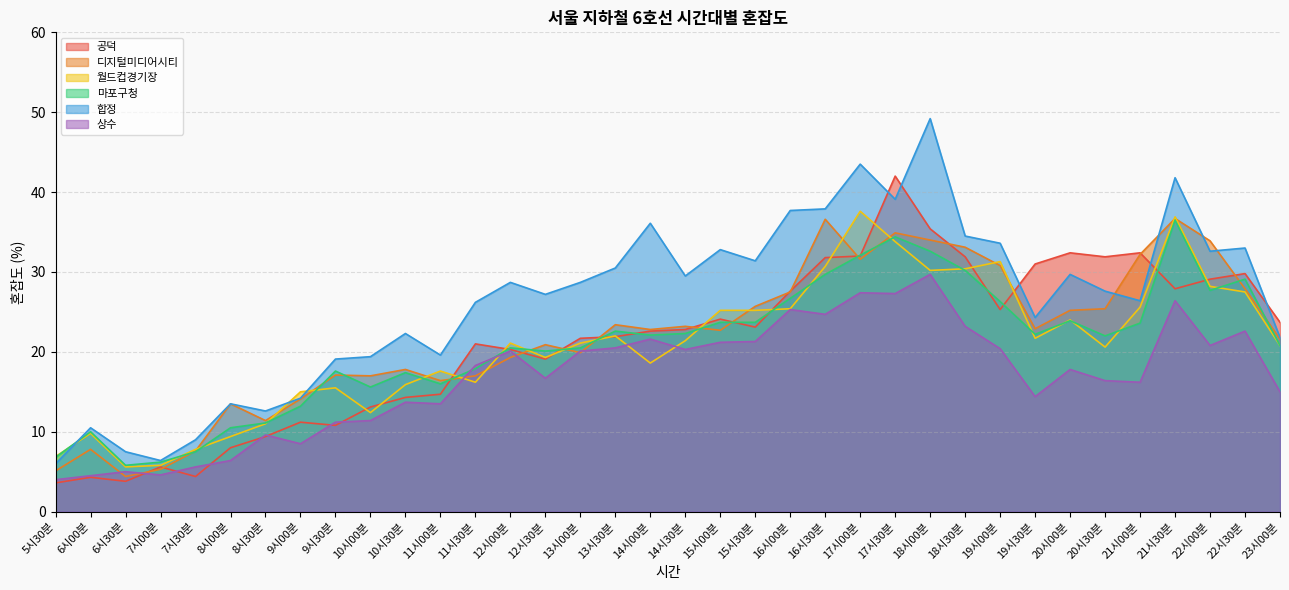

At how many categories does at least one series exceed 25?

23